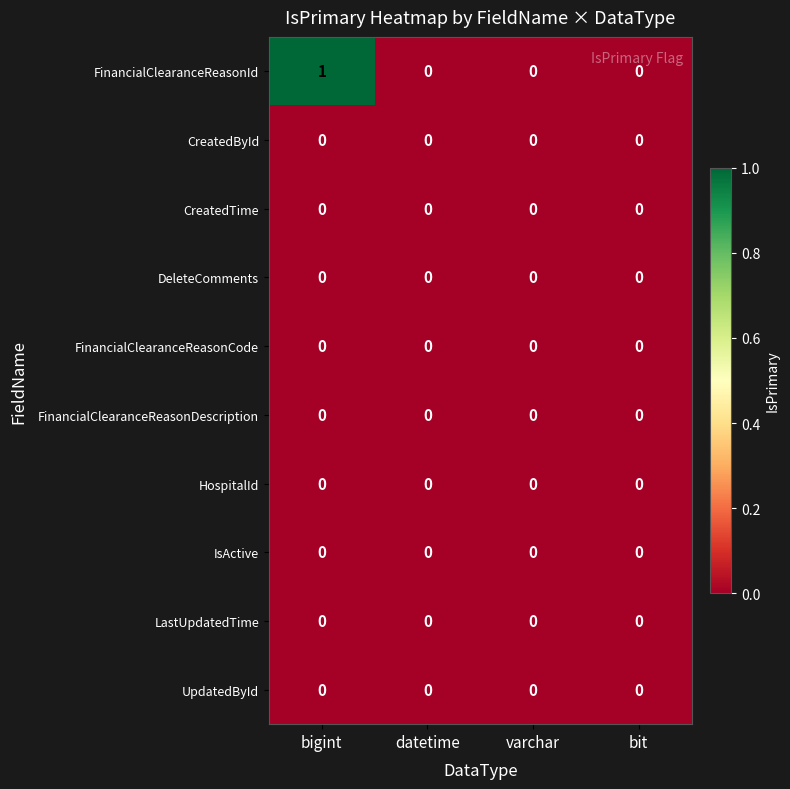

Which category has the highest value across all series?

bigint